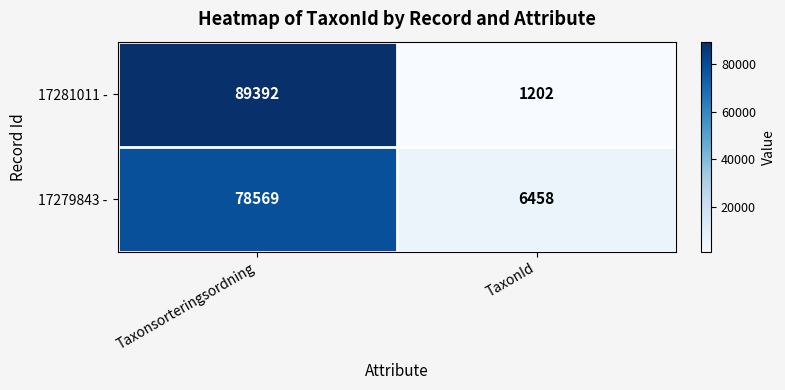

Which series has the largest range (max minus min)?

17281011 -